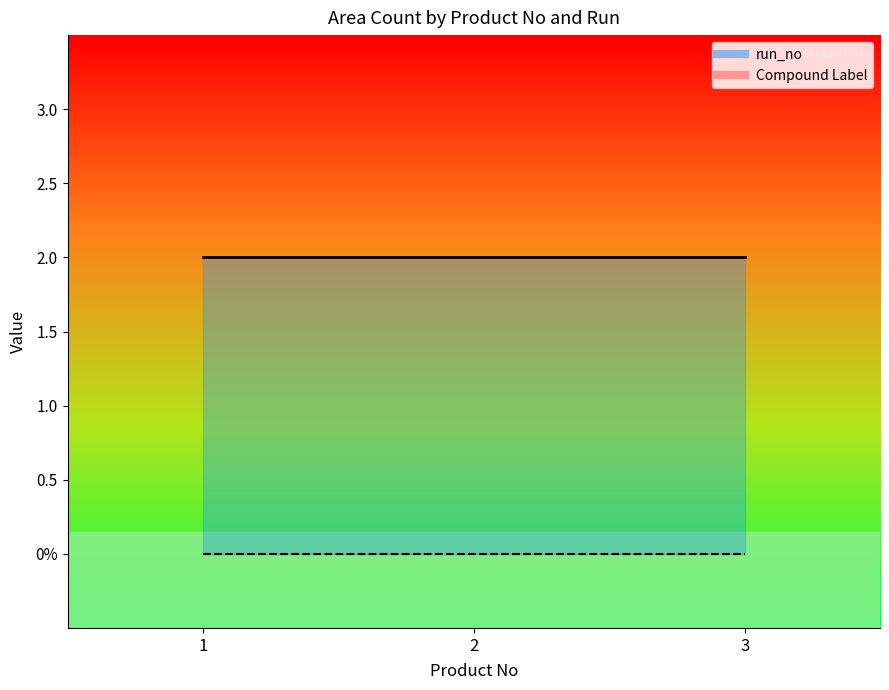

True or false: run_no and Compound Label cross at least once.

False